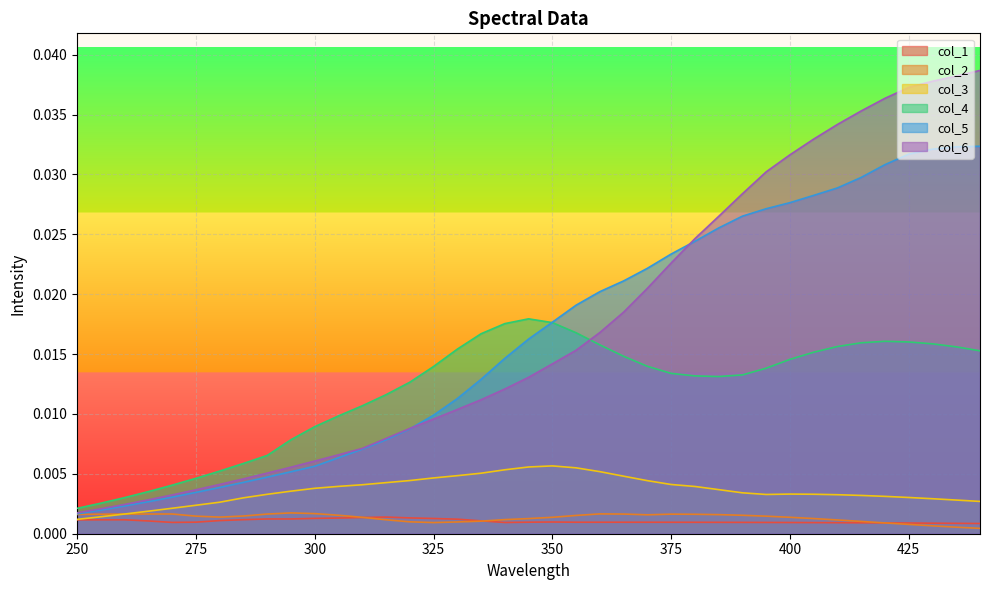

In col_3, how many points are lower than both neighbors (excluding endpoints)?

1